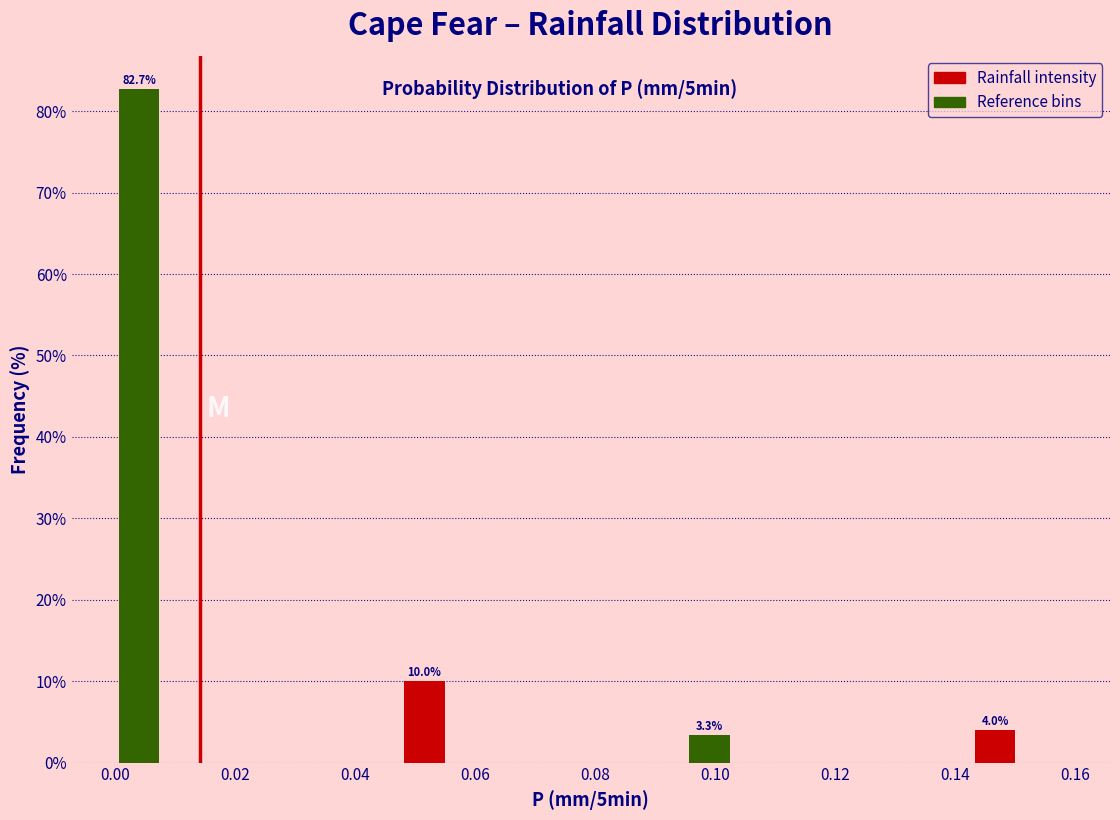

Around what value on the x-axis is the tallest bar? Give the approximate position of its centre, as read against the axis.

0.004